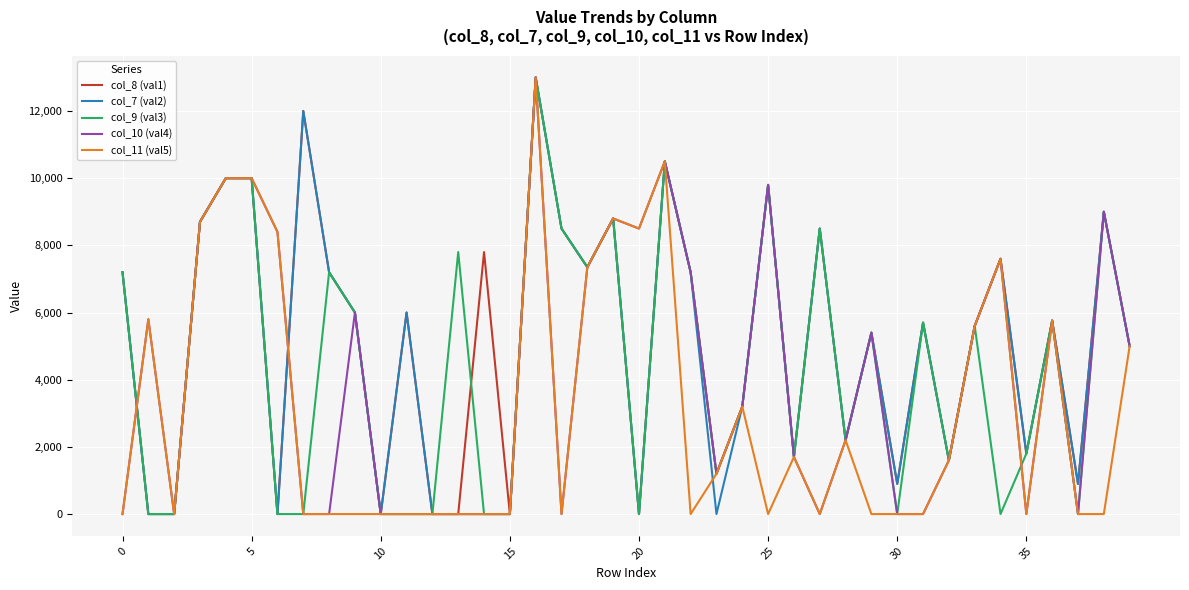

What is the maximum value shown in the chart?

13000